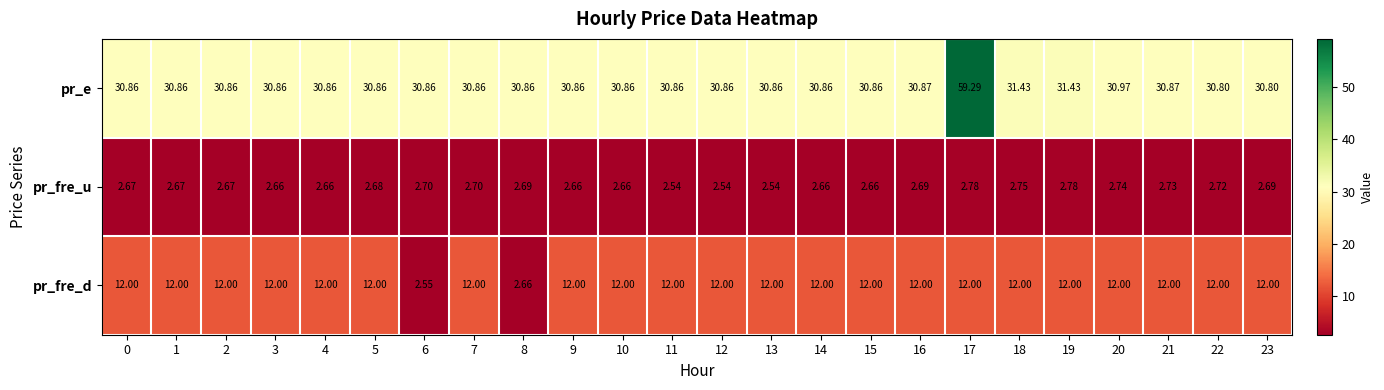

Which series has the largest range (max minus min)?

pr_e